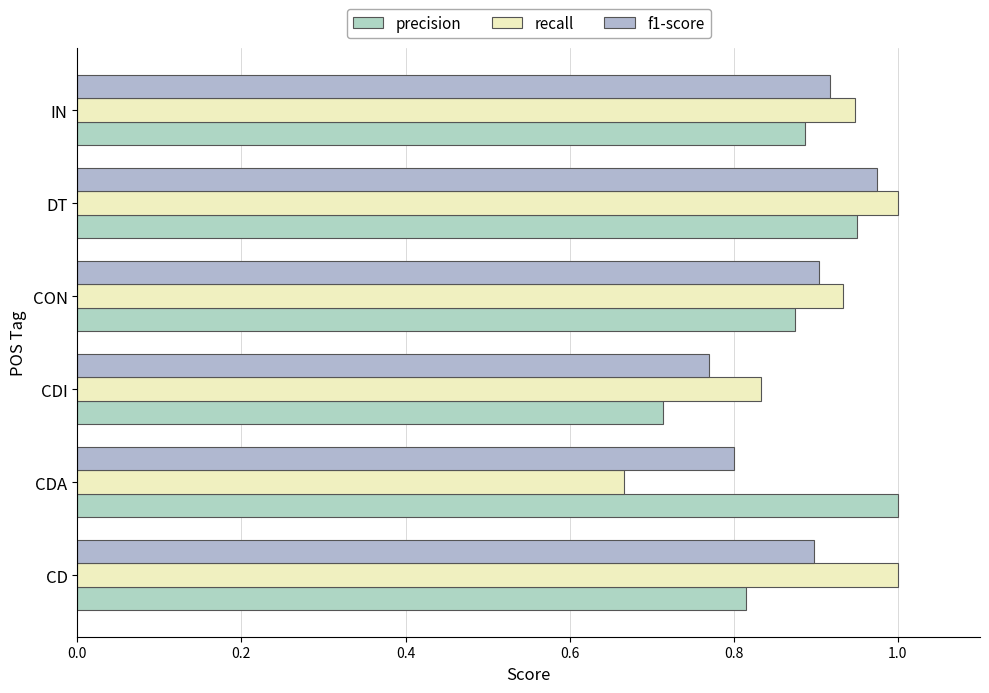

What is the sum of all f1-score values?

5.3